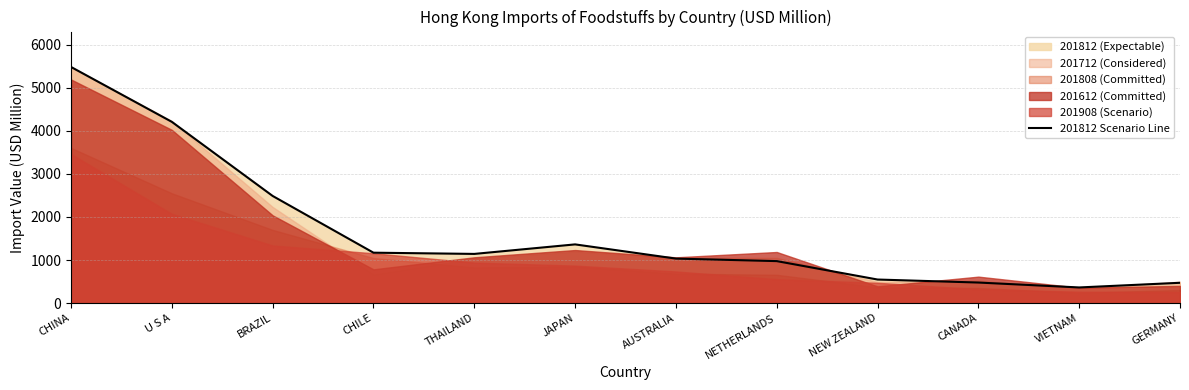

The value at CHILE is 1731.0. True or false?

False